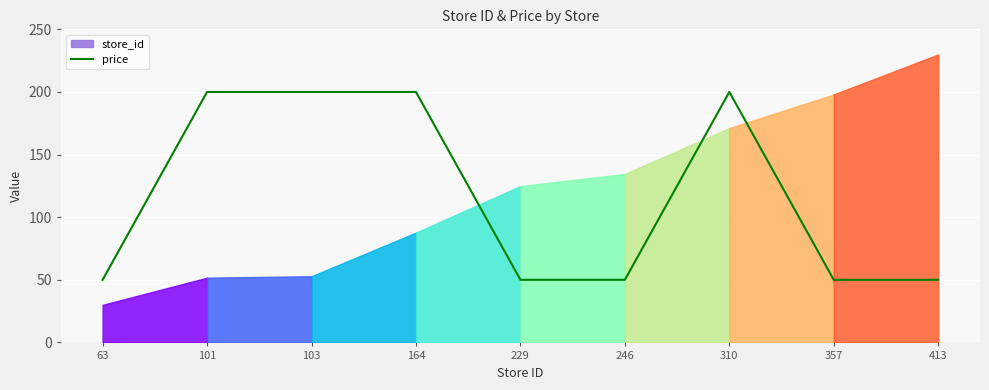

The chart shows a value of 29 at 229. True or false?

False